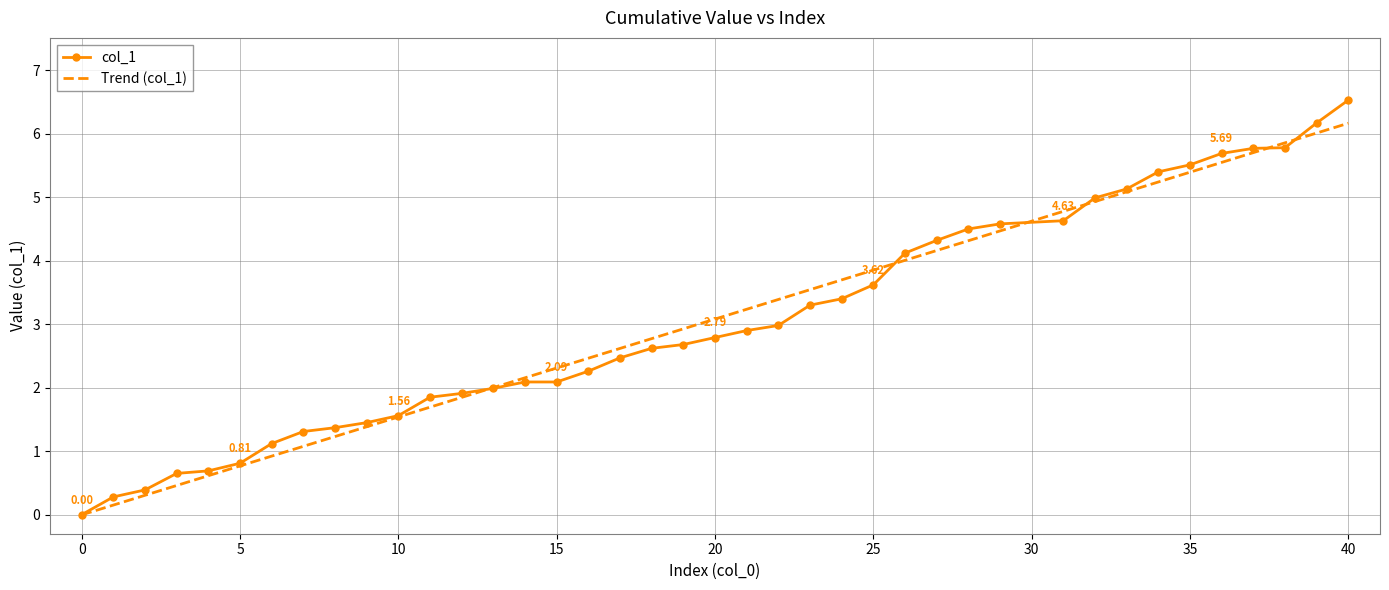

The chart shows a value of 0.2 at 4. True or false?

False